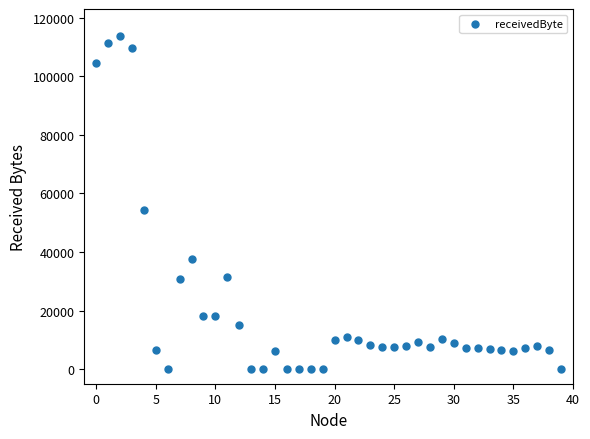

What Y value in the scatter plot is closest to 56950?

54300